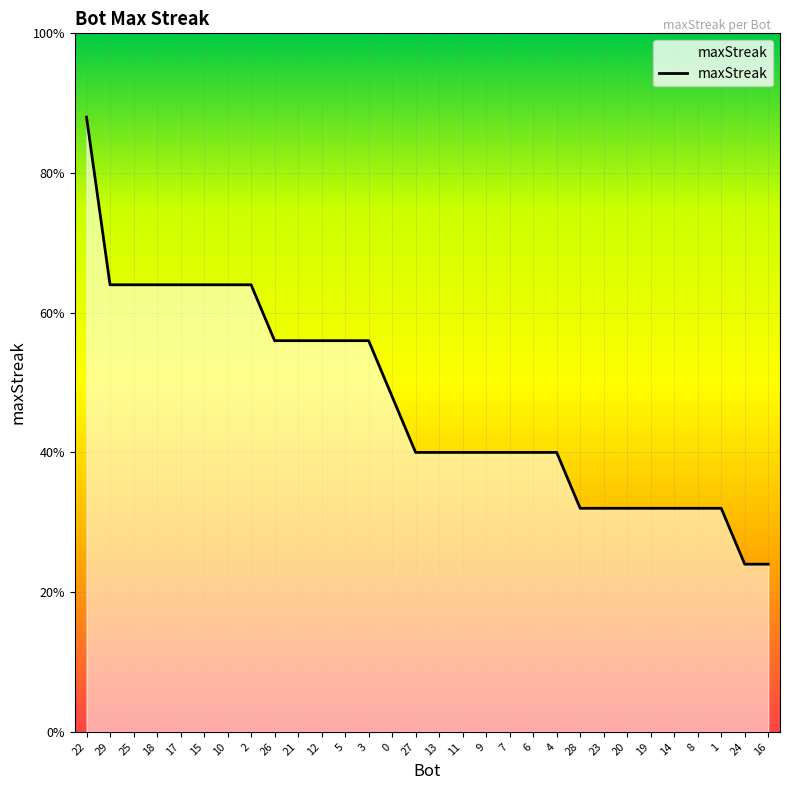

Does the chart display data point markers on the line(s)?

No